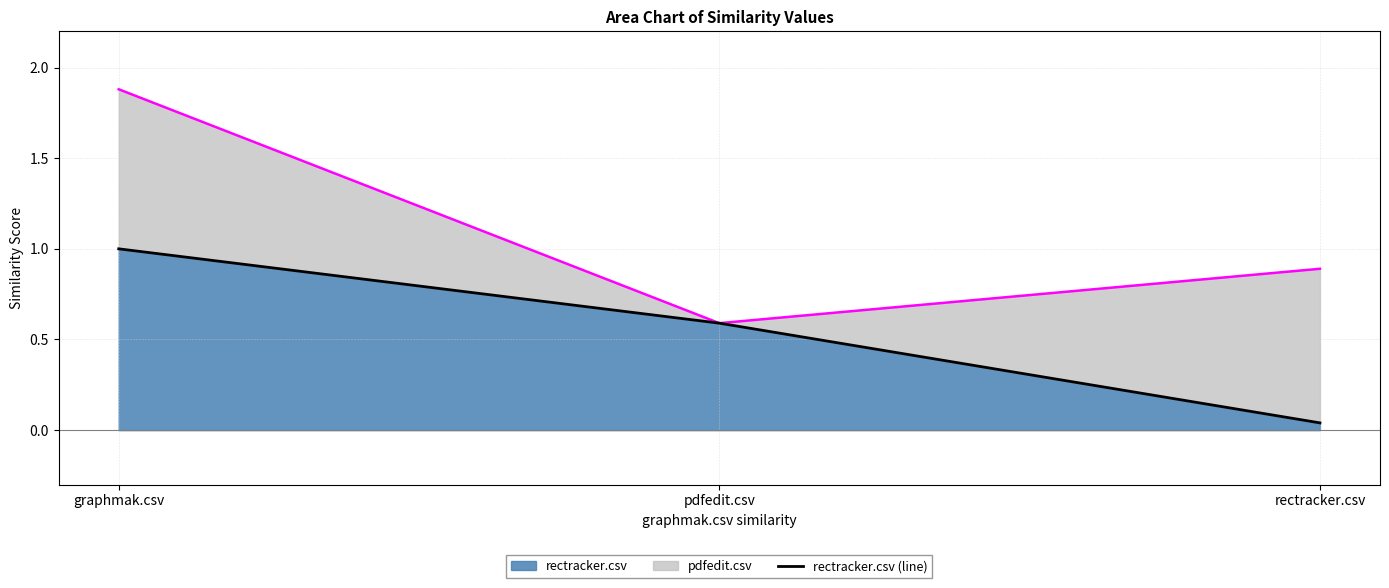

Which category has the highest value across all series?

graphmak.csv